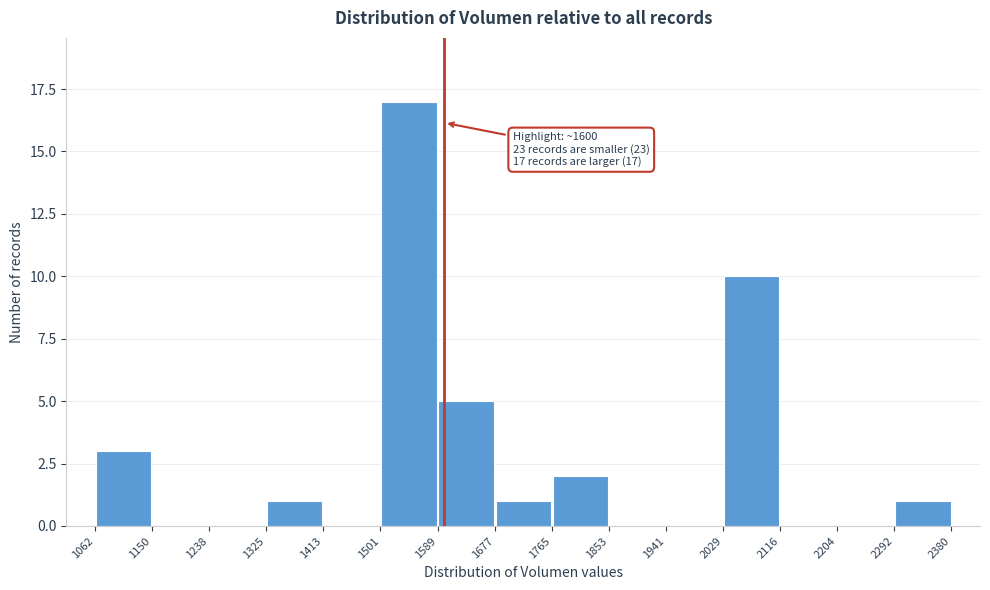

Which range on the x-axis has the tallest bar?

1501 to 1589